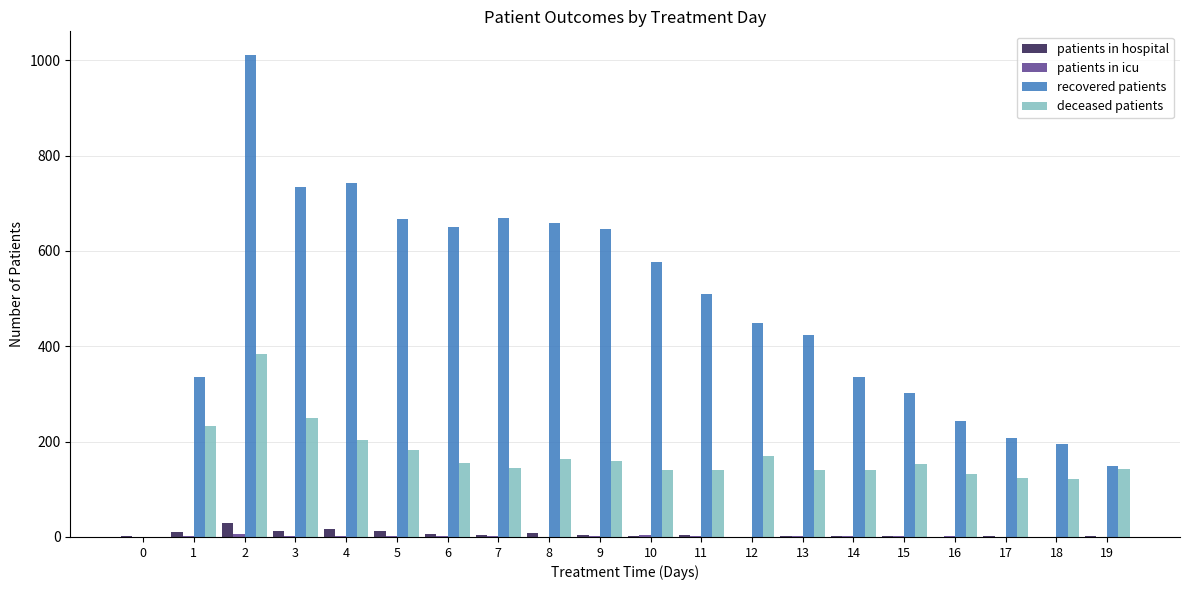

Which series changed the most between 2 and 7?

recovered patients